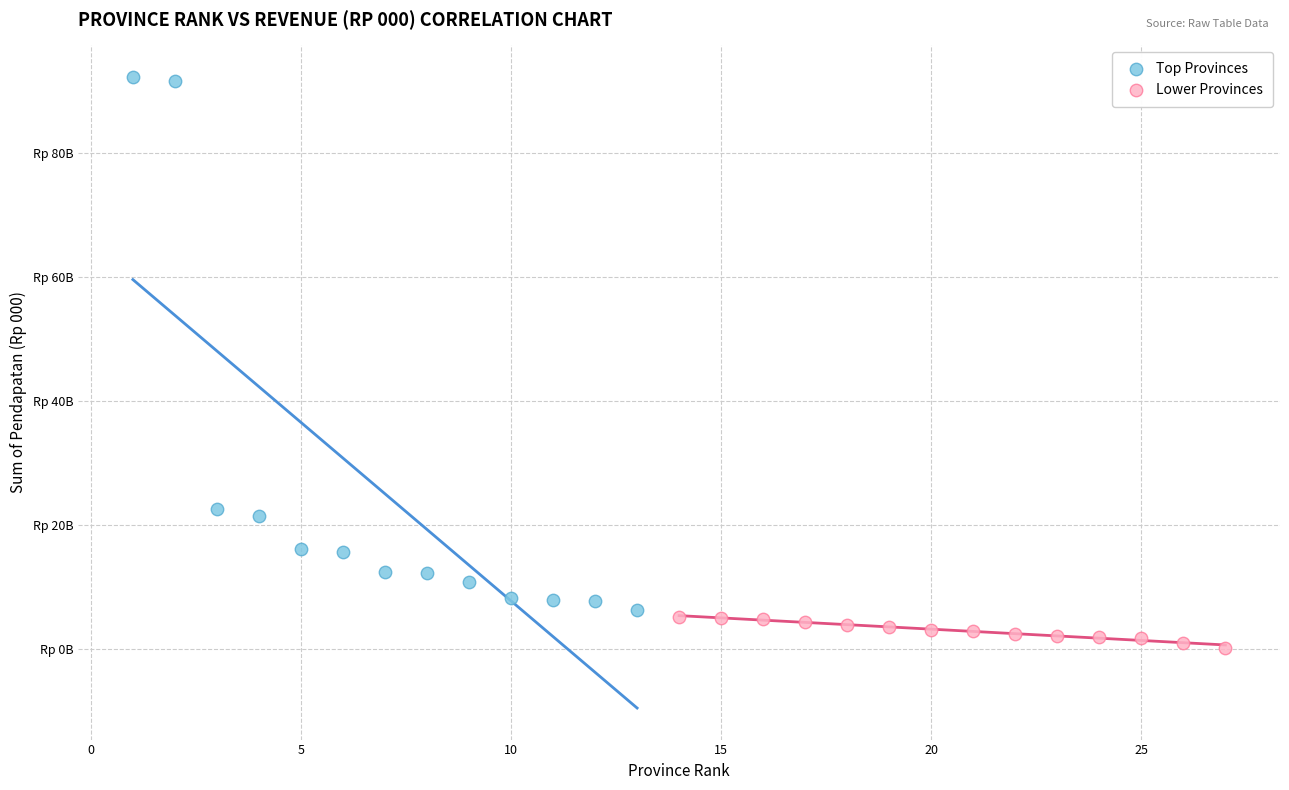

What are all the series names shown in the legend?

Top Provinces, Lower Provinces